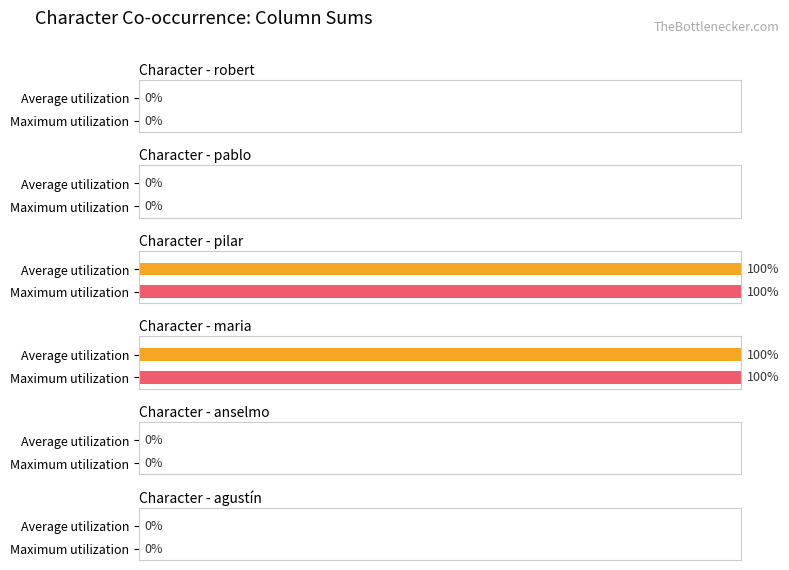

The value of pilar at rafael is 1. True or false?

False